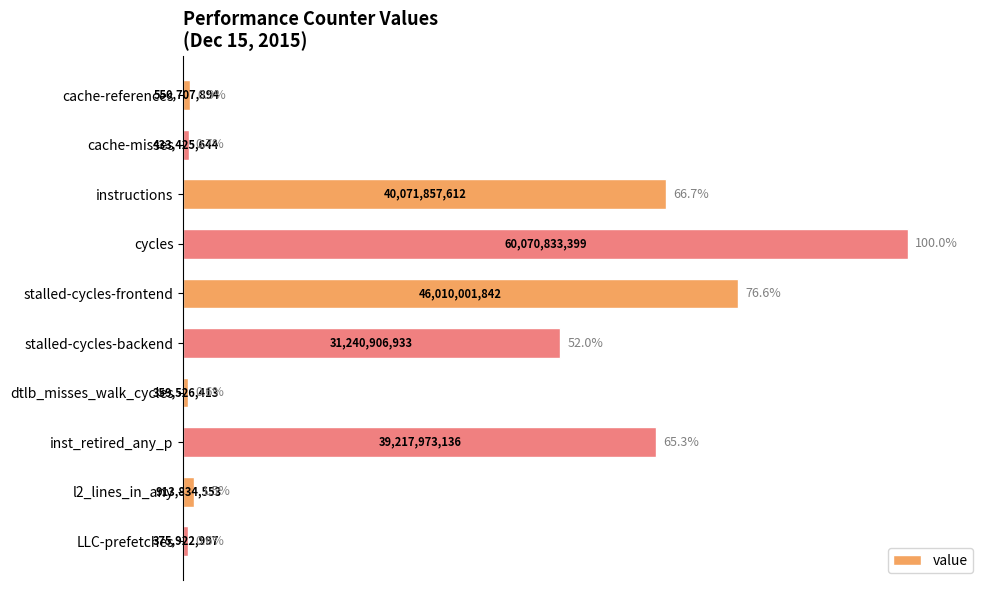

What is the ratio of the value at stalled-cycles-backend to the value at instructions?

0.8